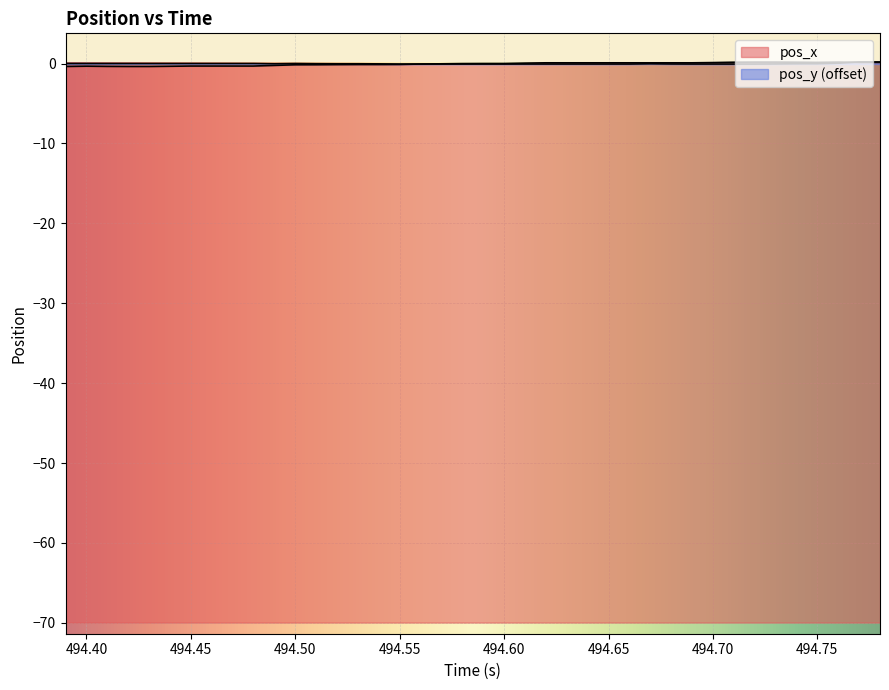

Where is the first local maximum for pos_x?

494.40